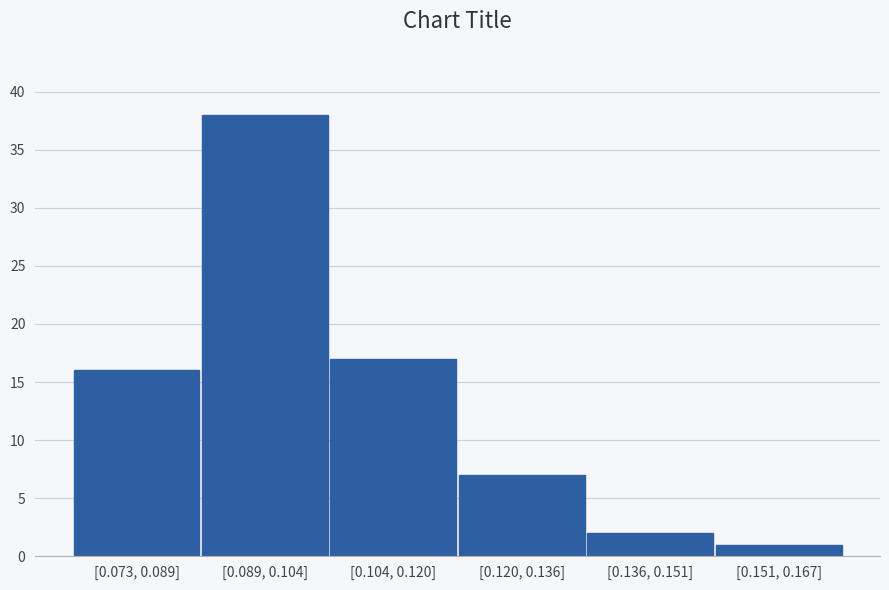

Reading left to right, what are all the values shown in this chart?

[0.073, 0.089]=16	[0.089, 0.104]=38	[0.104, 0.120]=17	[0.120, 0.136]=7	[0.136, 0.151]=2	[0.151, 0.167]=1